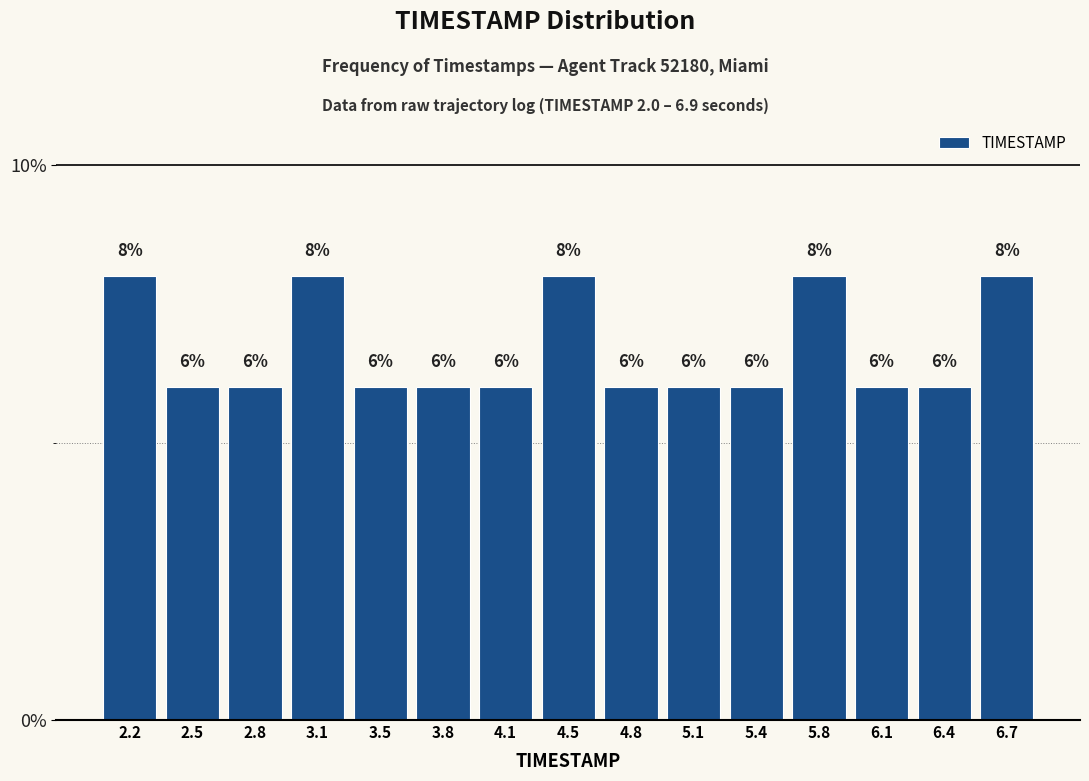

Reading left to right, transcribe this chart: for each bar, give the range it covers on the x-axis and its height. The bar edges are not printed on the chart, so give them approximately, as read against the axis.

2.00 to 2.35: 8
2.35 to 2.65: 6
2.65 to 3.00: 6
3.00 to 3.30: 8
3.30 to 3.65: 6
3.65 to 3.95: 6
3.95 to 4.30: 6
4.30 to 4.60: 8
4.60 to 4.95: 6
4.95 to 5.25: 6
5.25 to 5.60: 6
5.60 to 5.90: 8
5.90 to 6.25: 6
6.25 to 6.55: 6
6.55 to 6.90: 8